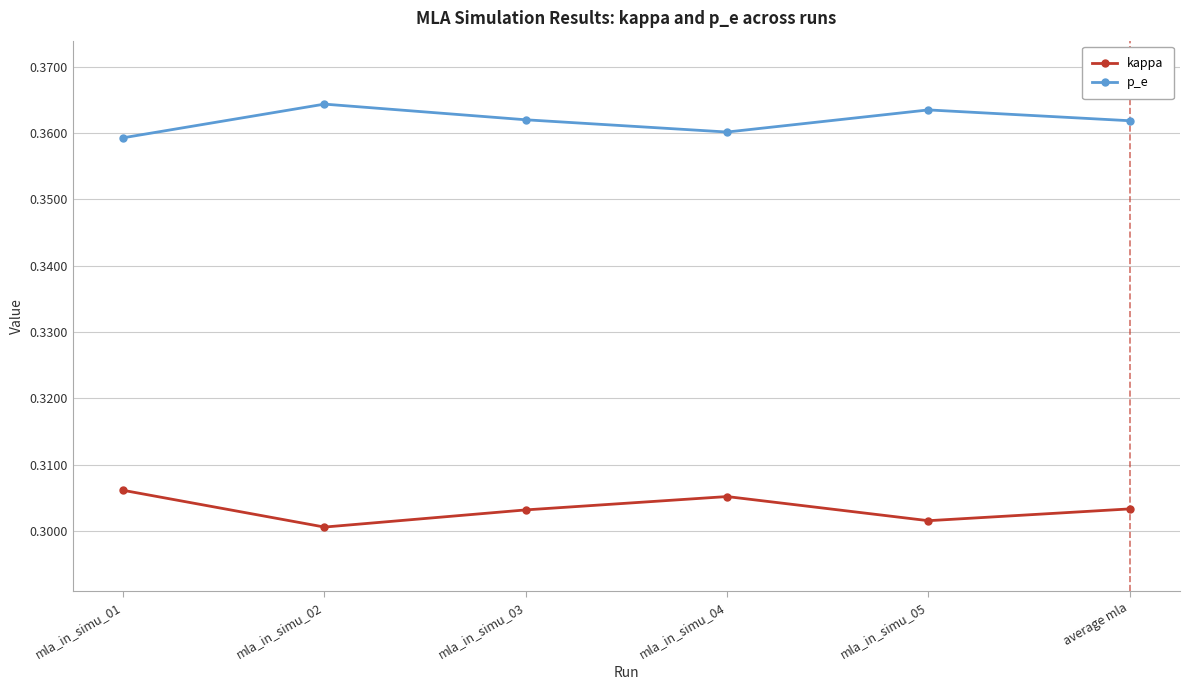

Where is the first local maximum for p_e?

mla_in_simu_02